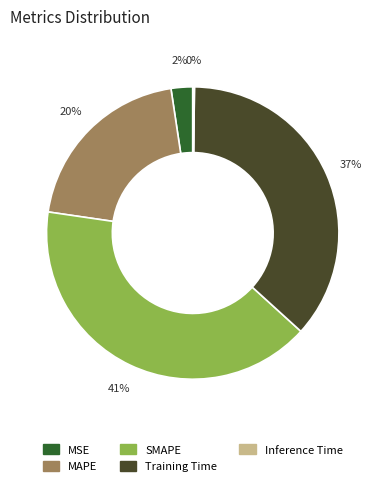

Which has a higher value, SMAPE or MSE?

SMAPE